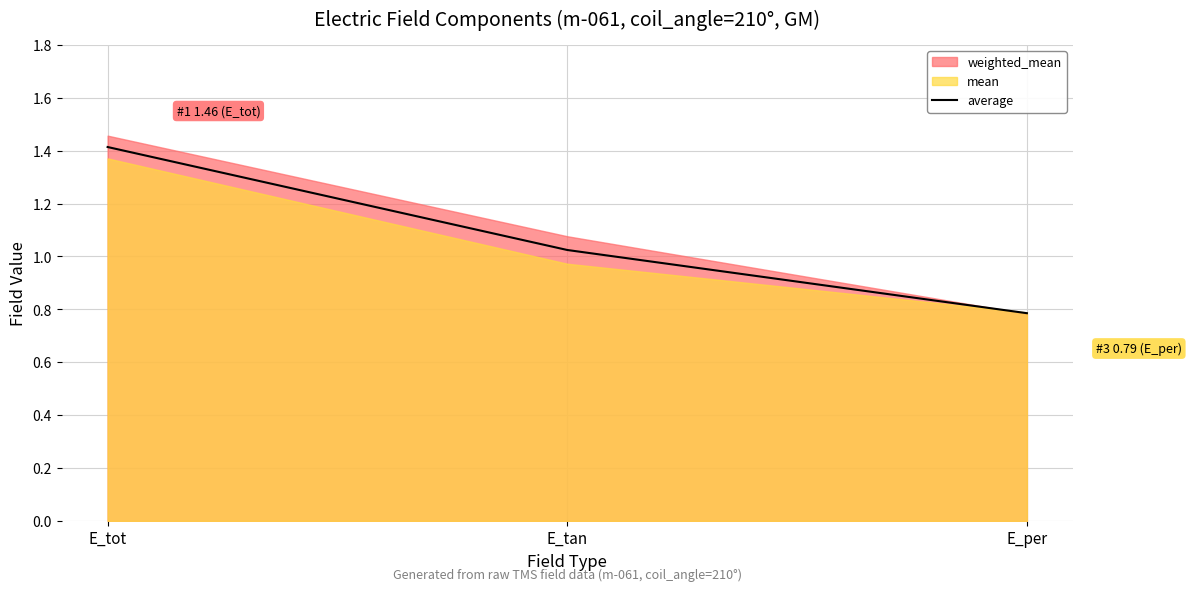

True or false: the data shows 0.2 at E_per.

False